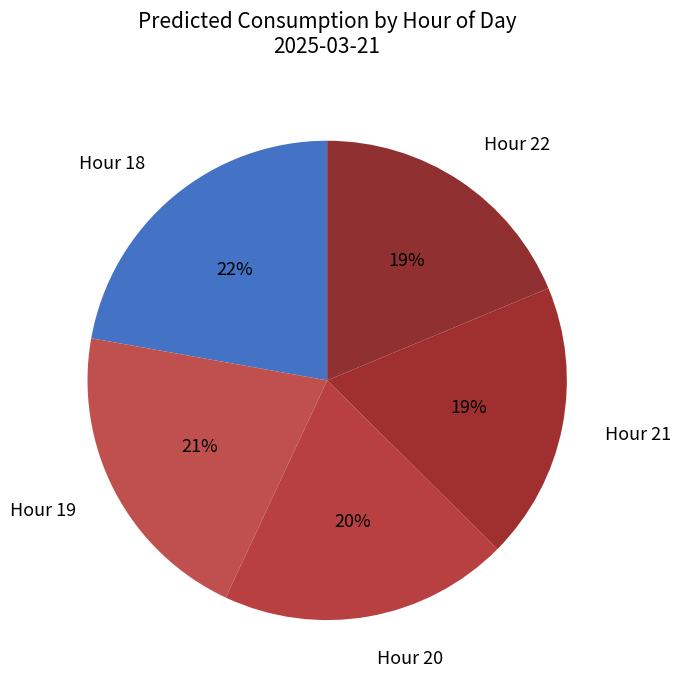

Does any single category account for the majority?

No